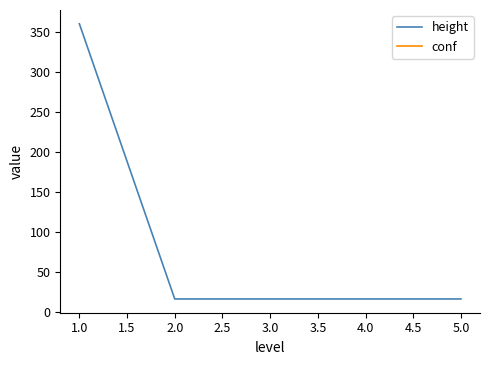

True or false: conf has more than 2 points higher than both neighbors.

False